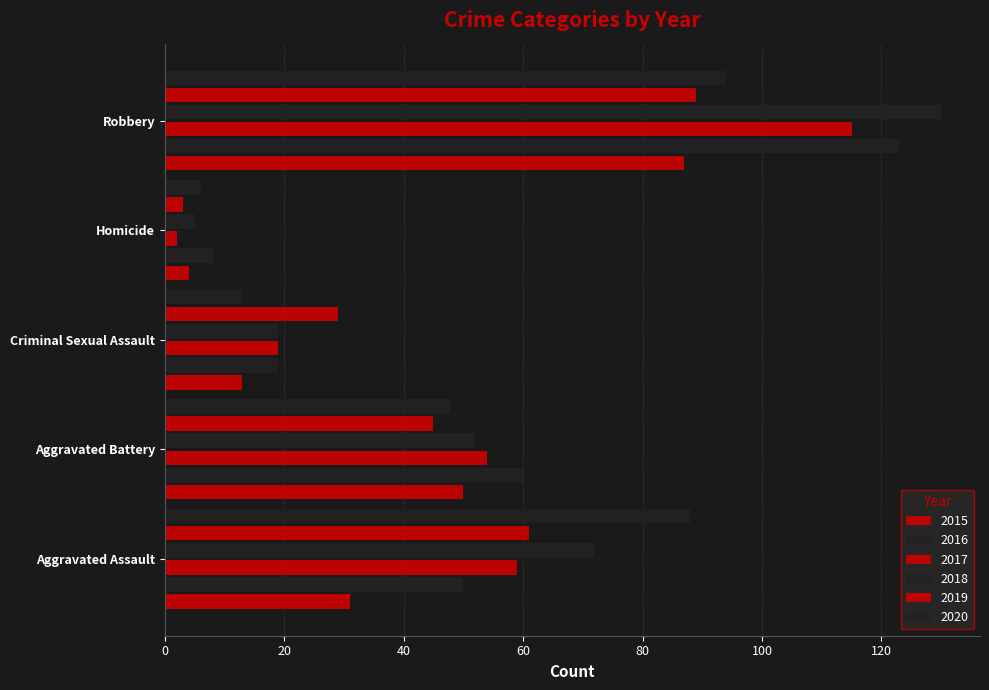

Which series has the widest spread of values?

2018